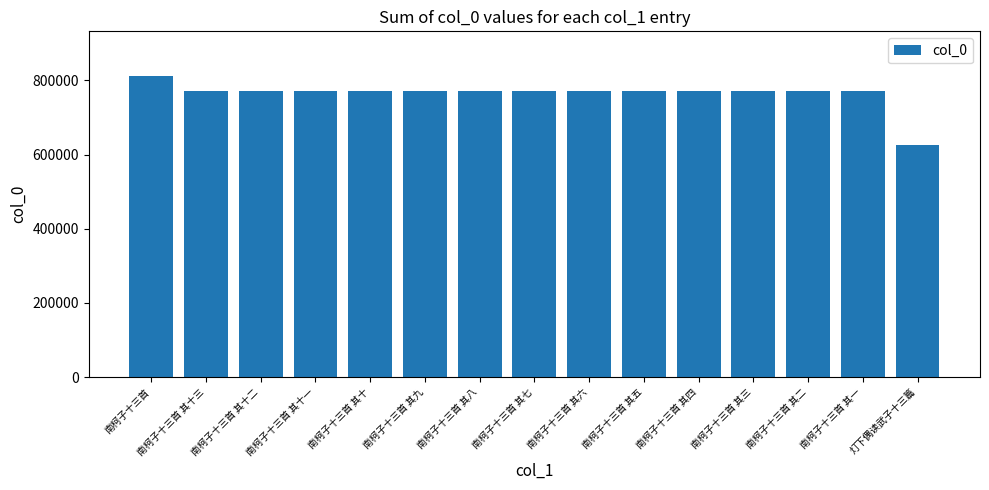

Is it true that the value at 南柯子十三首 其六 is 770780?

True